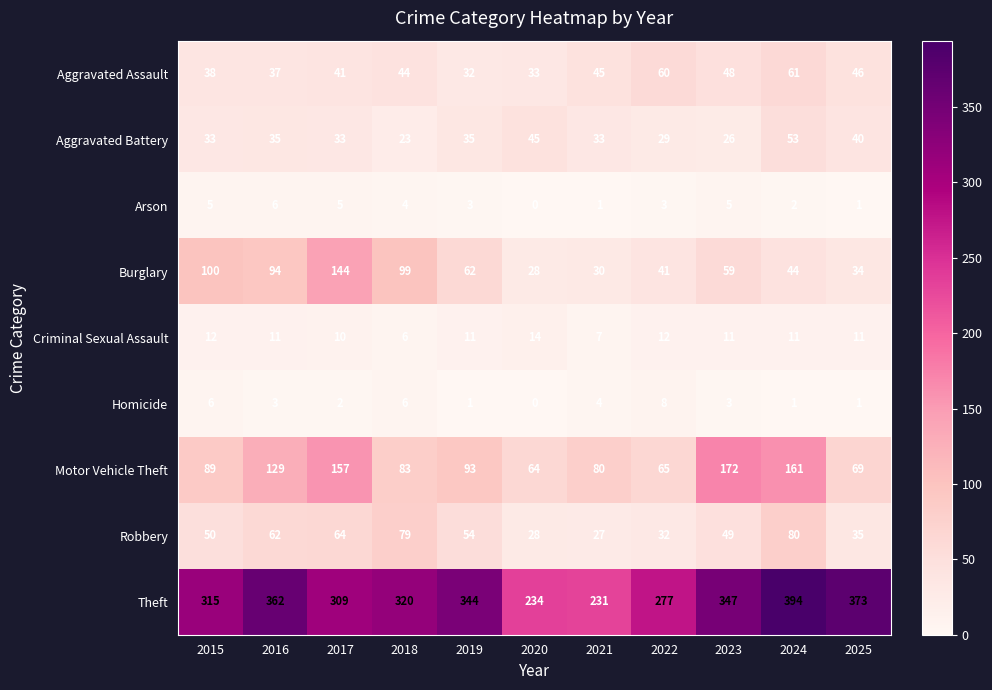

Is it true that Robbery equals 32 at 2022?

True